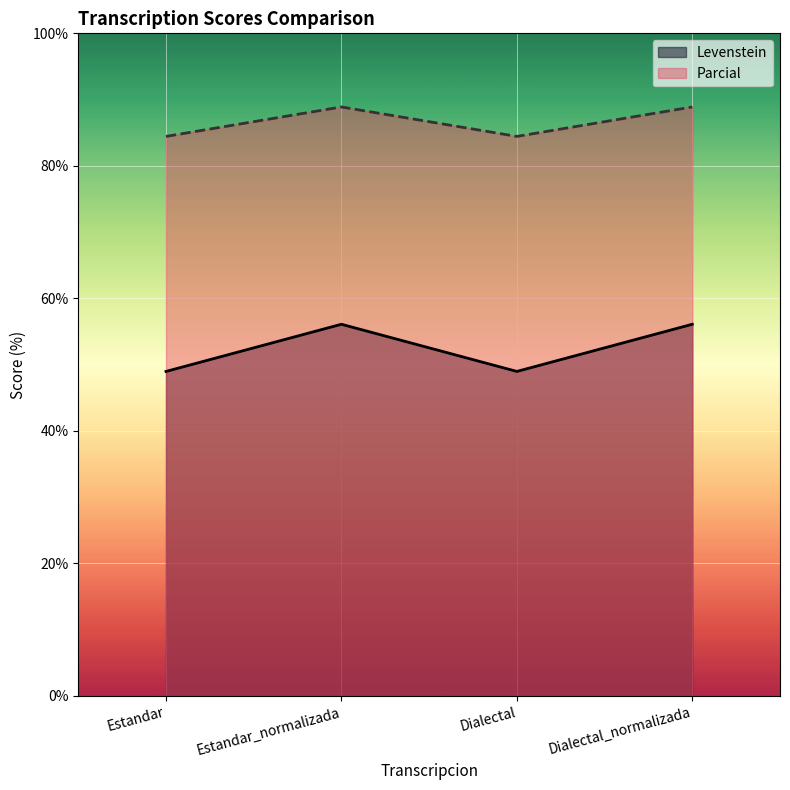

What is the difference between the maximum and second lowest values in the Levenstein series?

7.1